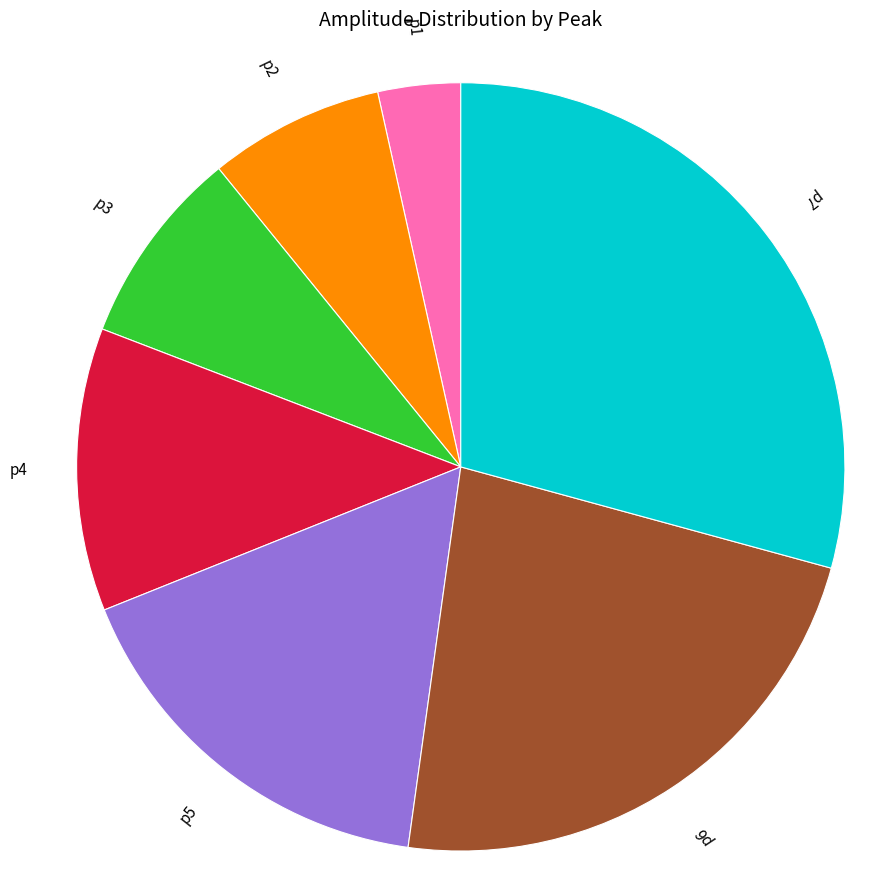

Is there any slice that represents more than half of the pie?

No